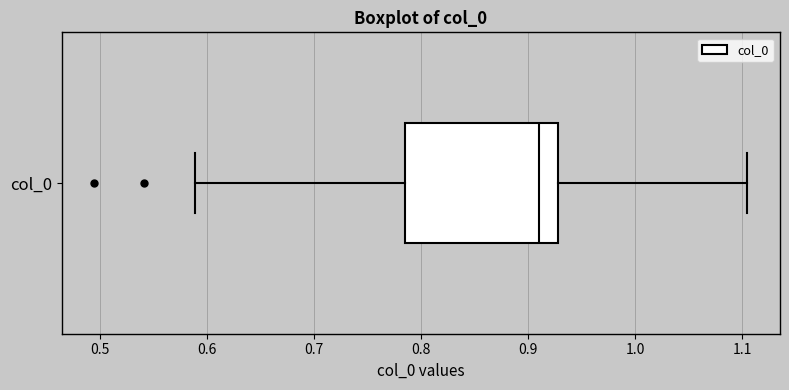

Read this box plot against the x-axis: the position of the median line, the range covered by the box, and the ends of both whiskers. The values are not printed on the chart, so give them approximately, as read against the axis.

median 0.91, box 0.78 to 0.93, whiskers 0.59 to 1.10